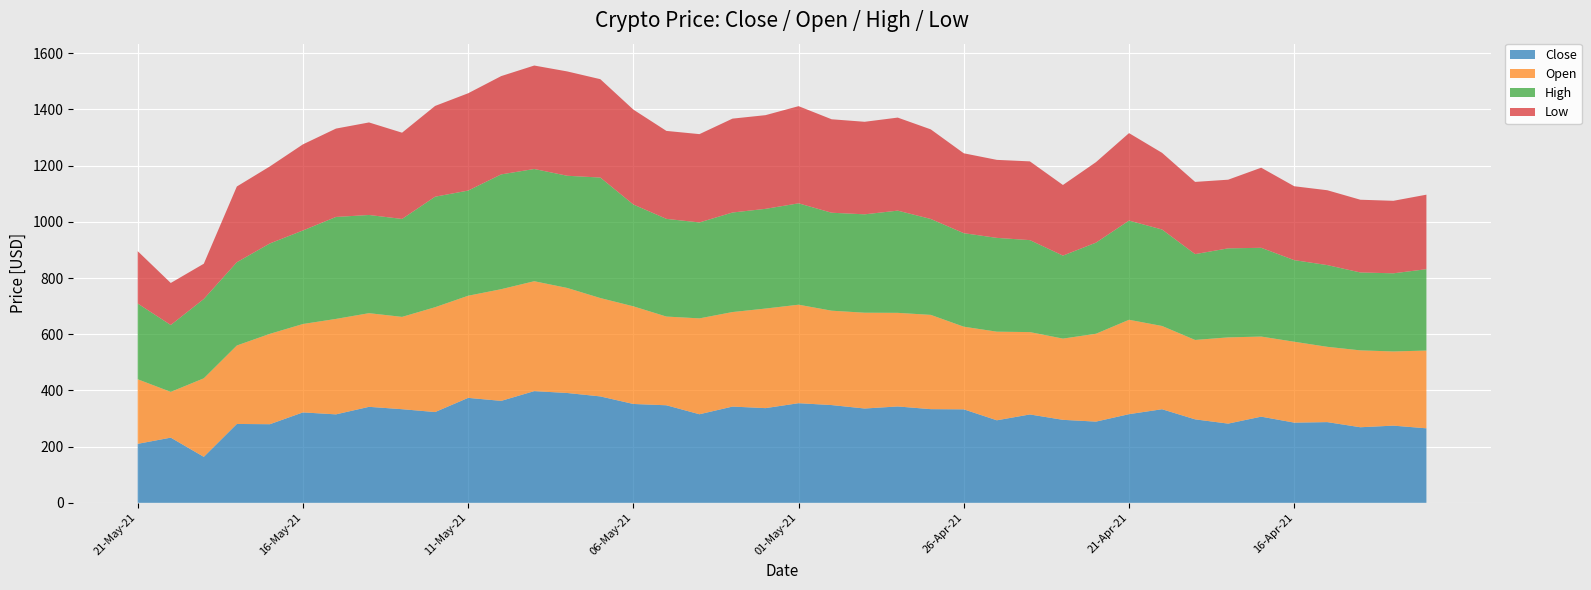

Reading left to right, what are all the values shown in this chart?

Close: 21-May-21=210.0	20-May-21=232.0	19-May-21=163.7	18-May-21=280.7	17-May-21=279.8	16-May-21=321.9	15-May-21=314.8	14-May-21=341.7	13-May-21=333.3	12-May-21=323.1	11-May-21=373.6	10-May-21=362.9	09-May-21=397.6	08-May-21=390.9	07-May-21=378.8	06-May-21=351.9	05-May-21=347.2	04-May-21=315.2	03-May-21=342.6	02-May-21=337.1	01-May-21=354.6	30-Apr-21=347.9	29-Apr-21=335.7	28-Apr-21=343.0	27-Apr-21=333.4	26-Apr-21=332.8	25-Apr-21=293.8	24-Apr-21=314.6	23-Apr-21=295.4	22-Apr-21=289.1	21-Apr-21=315.6	20-Apr-21=333.1	19-Apr-21=297.1	18-Apr-21=281.9	17-Apr-21=306.7	16-Apr-21=285.5	15-Apr-21=287.3	14-Apr-21=269.0	13-Apr-21=274.7	12-Apr-21=265.2
Open: 21-May-21=229.8	20-May-21=162.9	19-May-21=279.5	18-May-21=279.2	17-May-21=321.7	16-May-21=314.6	15-May-21=339.8	14-May-21=333.4	13-May-21=328.6	12-May-21=373.2	11-May-21=363.5	10-May-21=397.5	09-May-21=391.2	08-May-21=373.9	07-May-21=350.1	06-May-21=347.5	05-May-21=315.8	04-May-21=341.2	03-May-21=336.5	02-May-21=354.4	01-May-21=350.6	30-Apr-21=335.9	29-Apr-21=341.0	28-Apr-21=333.2	27-Apr-21=335.6	26-Apr-21=294.1	25-Apr-21=315.4	24-Apr-21=293.1	23-Apr-21=289.1	22-Apr-21=312.7	21-Apr-21=335.9	20-Apr-21=296.3	19-Apr-21=282.6	18-Apr-21=306.9	17-Apr-21=285.1	16-Apr-21=287.9	15-Apr-21=268.0	14-Apr-21=273.6	13-Apr-21=264.1	12-Apr-21=276.8
High: 21-May-21=269.5	20-May-21=238.0	19-May-21=282.4	18-May-21=296.4	17-May-21=321.7	16-May-21=332.9	15-May-21=362.9	14-May-21=349.5	13-May-21=348.6	12-May-21=393.3	11-May-21=374.3	10-May-21=408.6	09-May-21=399.5	08-May-21=399.3	07-May-21=428.9	06-May-21=362.4	05-May-21=347.7	04-May-21=341.5	03-May-21=354.3	02-May-21=355.0	01-May-21=360.7	30-Apr-21=348.7	29-Apr-21=350.2	28-Apr-21=363.8	27-Apr-21=341.4	26-Apr-21=332.9	25-Apr-21=333.9	24-Apr-21=327.4	23-Apr-21=295.4	22-Apr-21=324.3	21-Apr-21=353.1	20-Apr-21=343.4	19-Apr-21=305.5	18-Apr-21=316.9	17-Apr-21=315.9	16-Apr-21=290.5	15-Apr-21=290.9	14-Apr-21=277.3	13-Apr-21=278.1	12-Apr-21=289.6
Low: 21-May-21=186.4	20-May-21=149.6	19-May-21=125.5	18-May-21=269.5	17-May-21=274.2	16-May-21=306.5	15-May-21=314.5	14-May-21=329.4	13-May-21=307.0	12-May-21=323.1	11-May-21=346.4	10-May-21=349.9	09-May-21=368.2	08-May-21=371.4	07-May-21=350.1	06-May-21=337.8	05-May-21=313.1	04-May-21=314.3	03-May-21=334.2	02-May-21=333.4	01-May-21=345.9	30-Apr-21=332.6	29-Apr-21=329.4	28-Apr-21=331.2	27-Apr-21=318.9	26-Apr-21=284.3	25-Apr-21=277.6	24-Apr-21=280.3	23-Apr-21=251.4	22-Apr-21=286.6	21-Apr-21=311.3	20-Apr-21=272.9	19-Apr-21=257.0	18-Apr-21=244.3	17-Apr-21=285.1	16-Apr-21=263.0	15-Apr-21=266.4	14-Apr-21=258.9	13-Apr-21=258.1	12-Apr-21=265.2